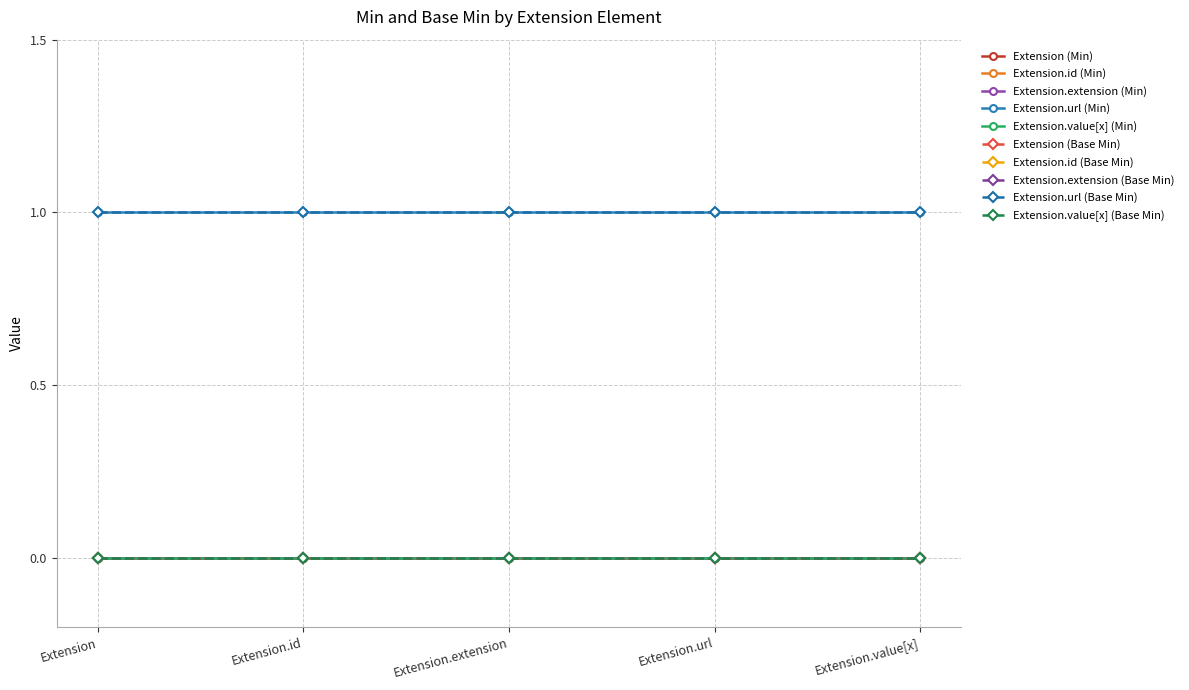

List the series in order of their peak value, lowest first.

Extension, Extension.id, Extension.extension, Extension.value[x], Extension.url